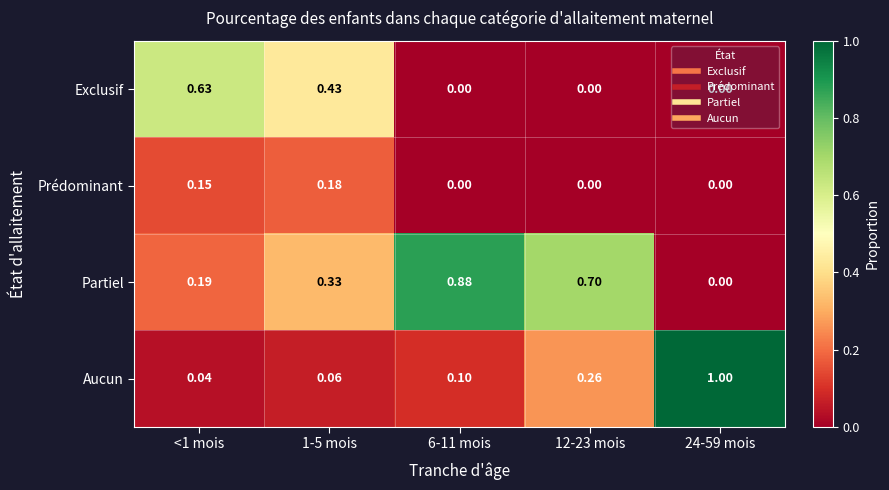

Which series has the largest range (max minus min)?

Aucun